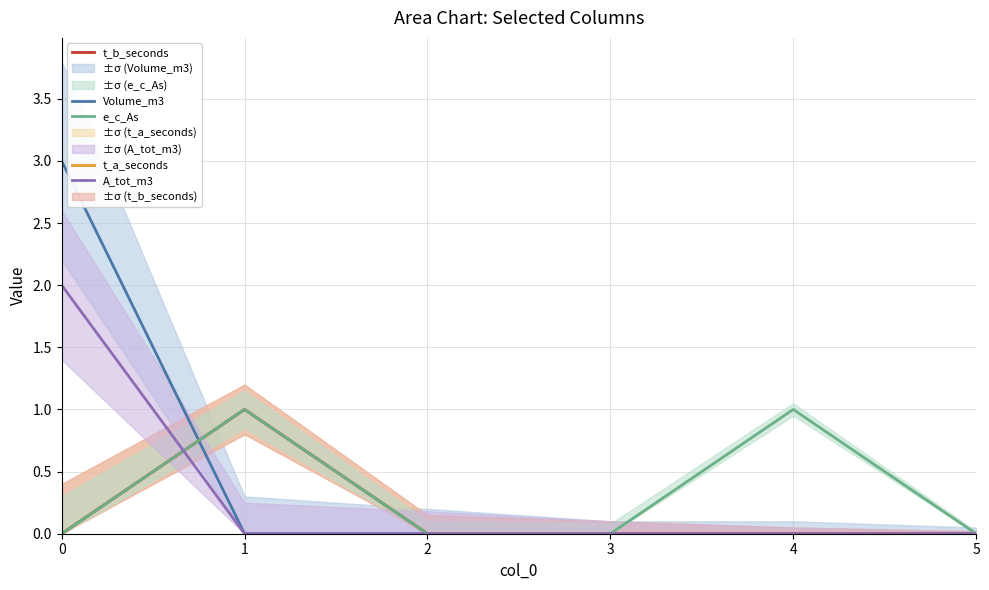

List the series in order of their peak value, highest first.

Volume_m3, A_tot_m3, t_a_seconds, t_b_seconds, e_c_As